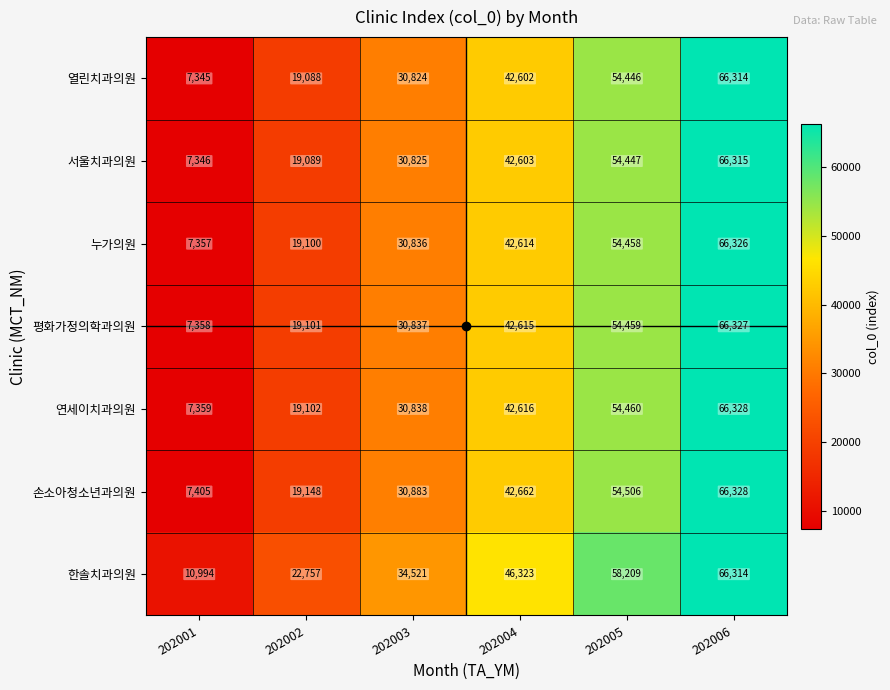

Which series has the largest total across all categories?

한솔치과의원